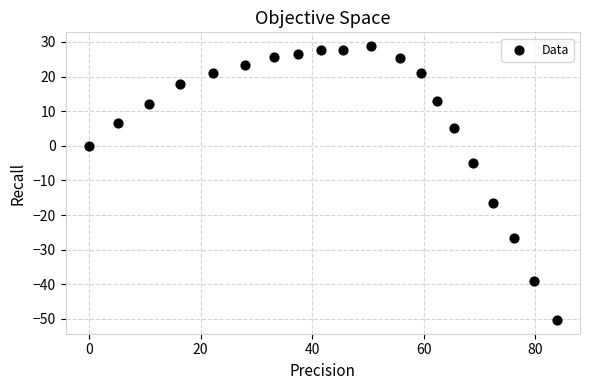

What is the range of X values (max minus min)?

83.8